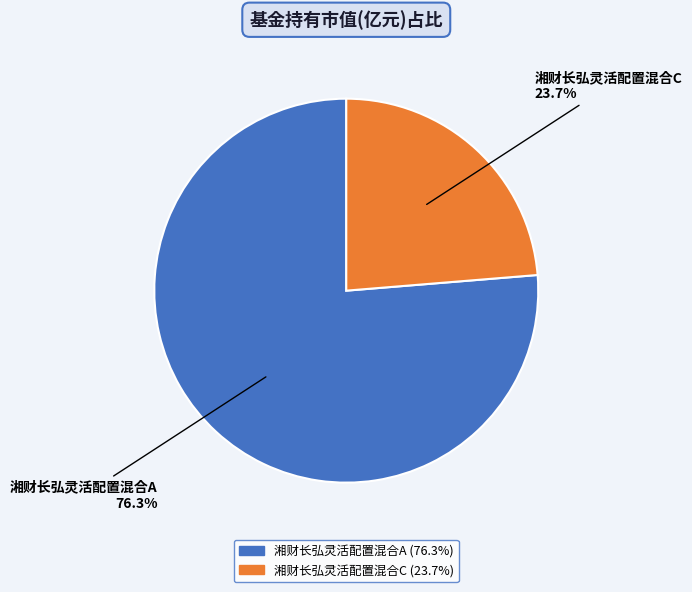

Is there a majority slice in this chart?

Yes